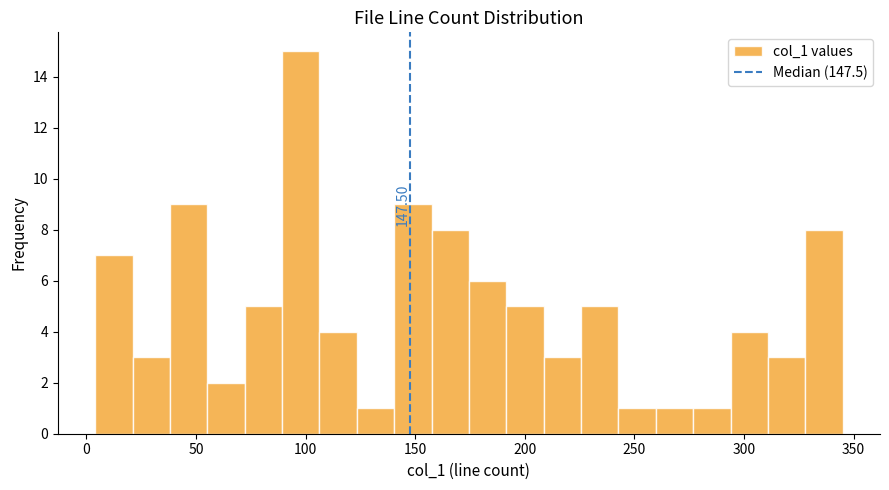

Read against the x-axis, roughly where is the centre of the tallest bar?

100